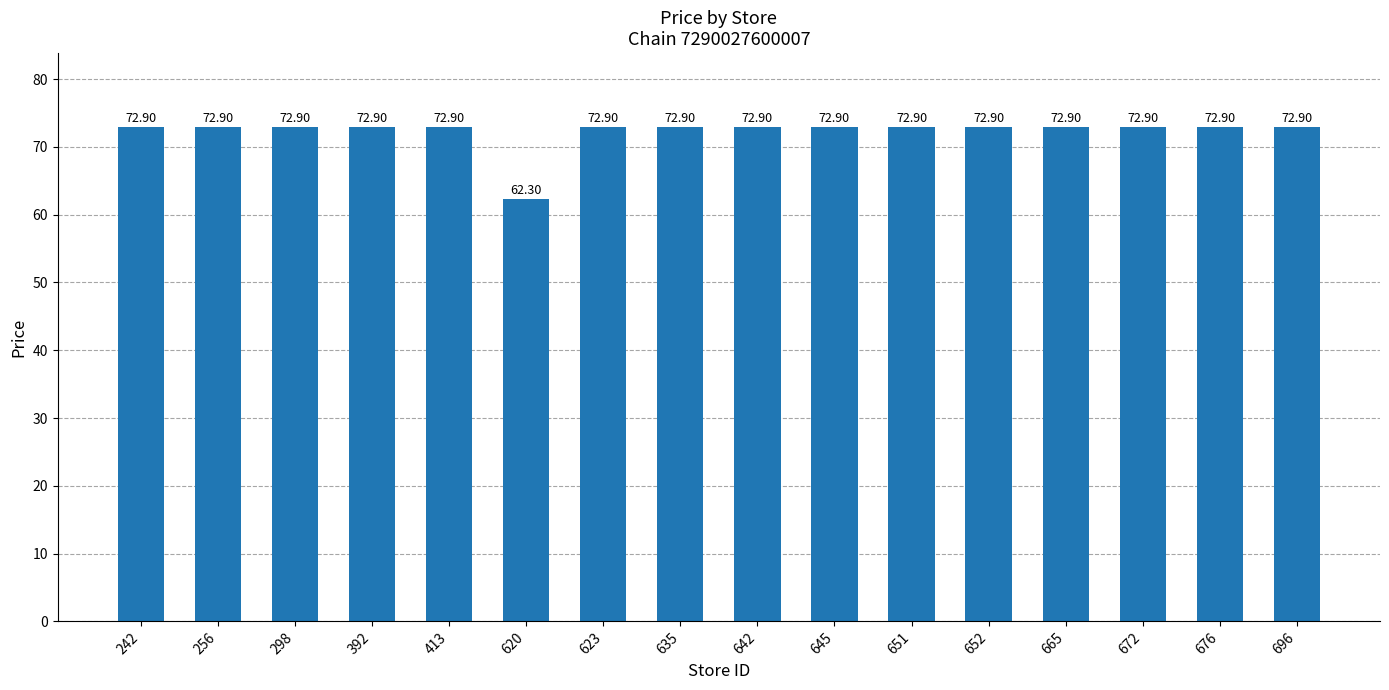

Reading left to right, extract all data points from this chart.

72.9	72.9	72.9	72.9	72.9	62.3	72.9	72.9	72.9	72.9	72.9	72.9	72.9	72.9	72.9	72.9